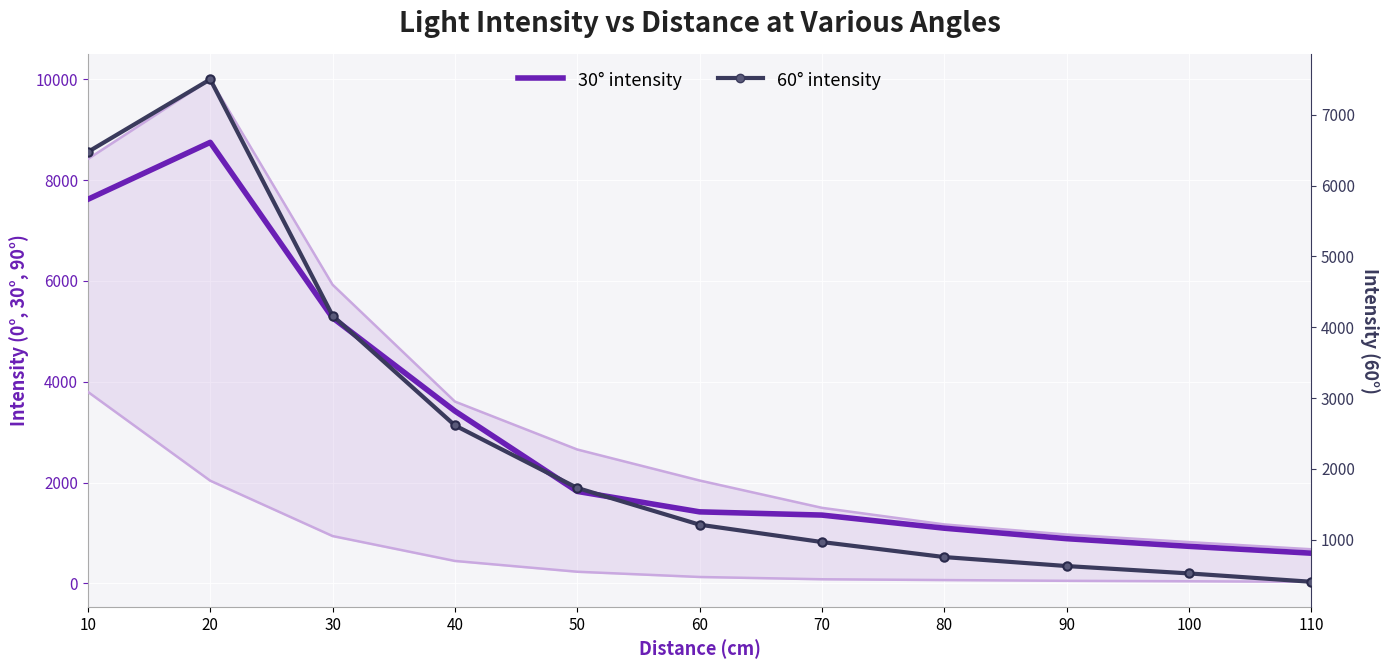

List the labels in order of 0 deg value, smallest first.

110, 100, 90, 80, 70, 60, 50, 40, 30, 10, 20